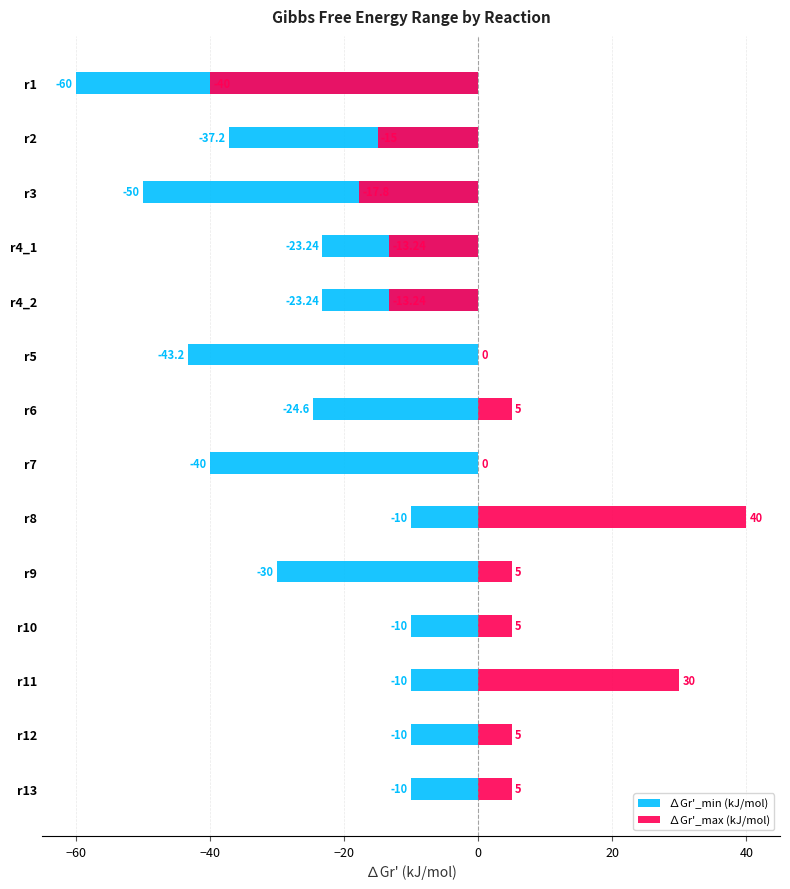

The value of ∆Gr'_min (kJ/mol) at r4_2 is -5.3. True or false?

False